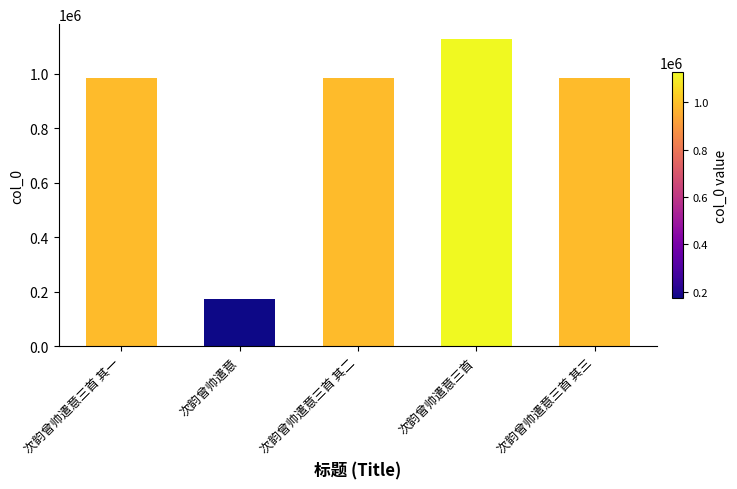

The chart shows a value of 756958 at 次韵曾帅遣意三首. True or false?

False